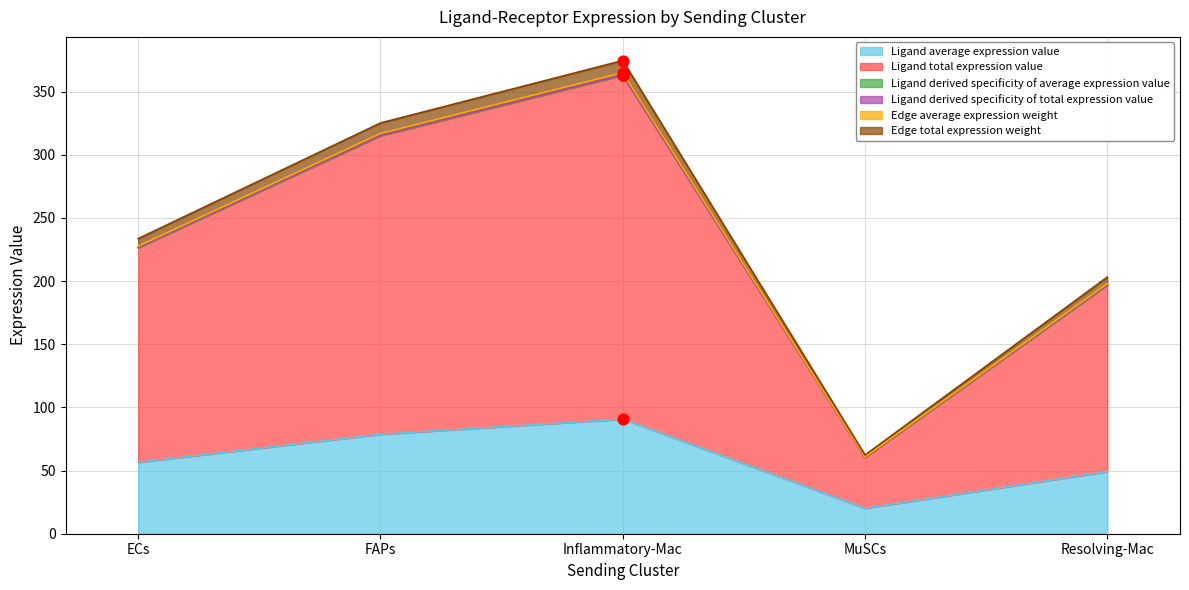

What are all the series names shown in the legend?

Ligand average expression value, Ligand total expression value, Ligand derived specificity of average expression value, Ligand derived specificity of total expression value, Edge average expression weight, Edge total expression weight